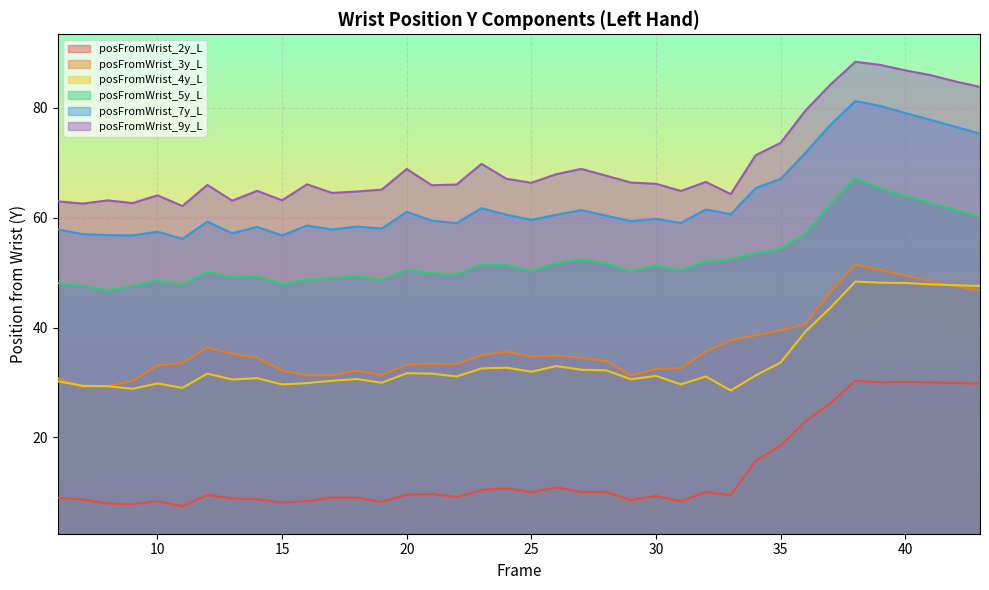

Between 18 and 23, which series saw the biggest shift?

posFromWrist_9y_L